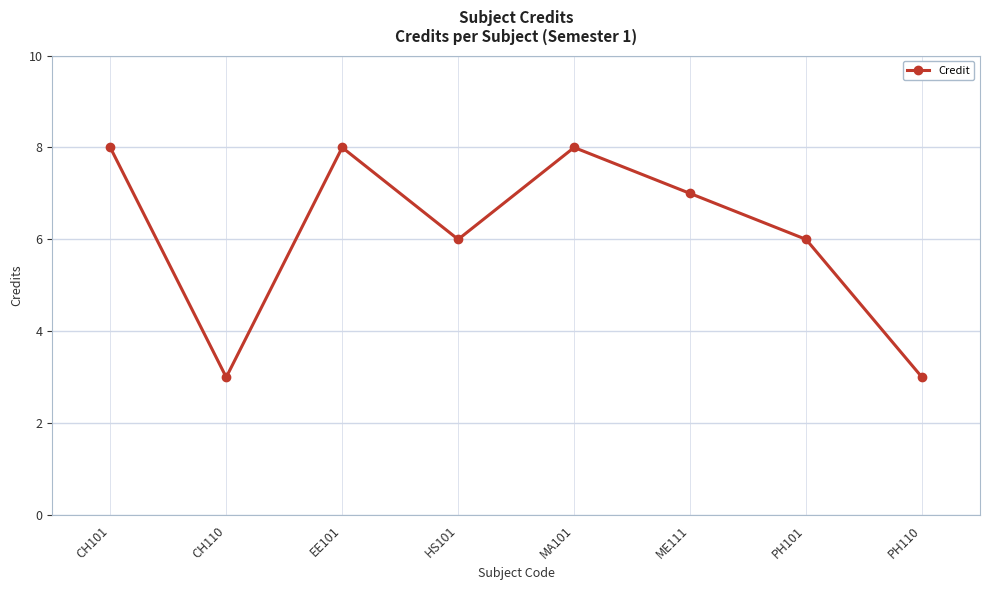

How many interior local valleys (lower than both neighbors) does the data have?

2